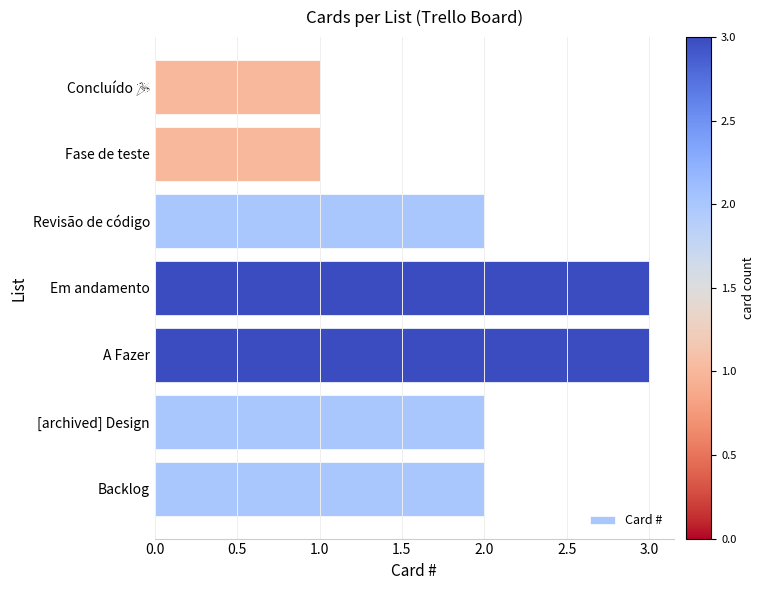

What is the minimum value shown in the chart?

1